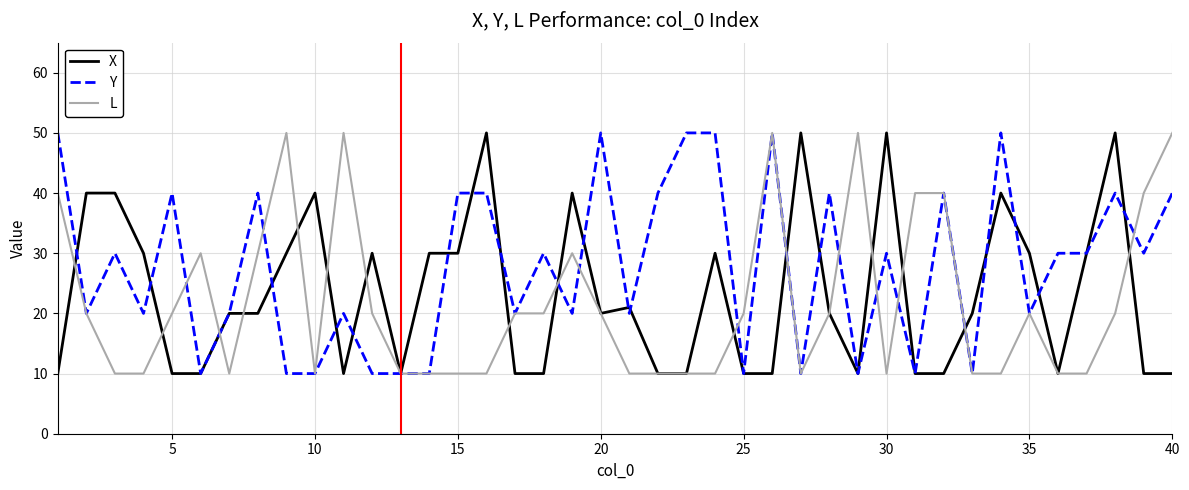

What is the greatest value displayed?

50